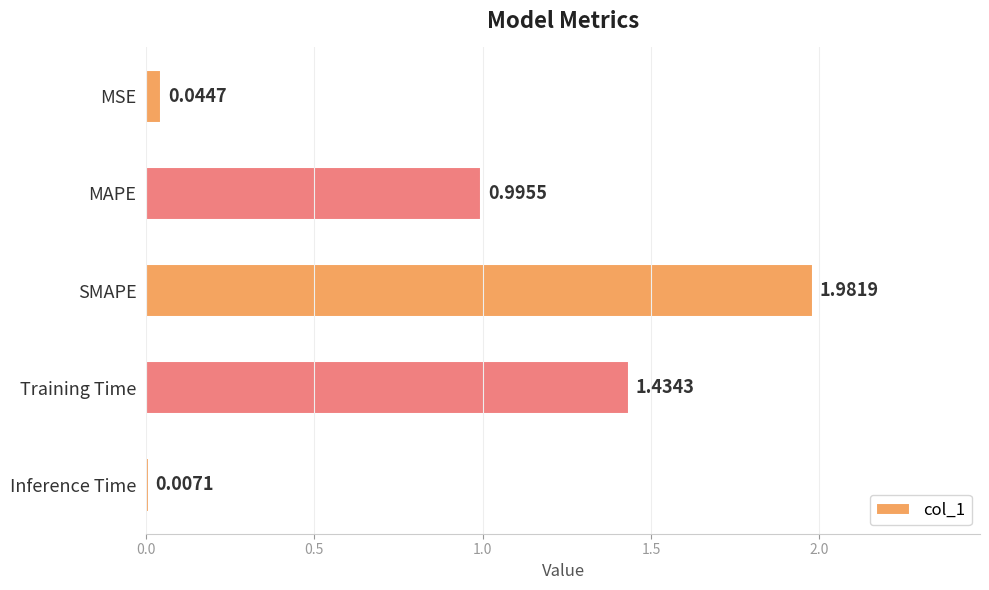

What is the sum of all values?

4.5